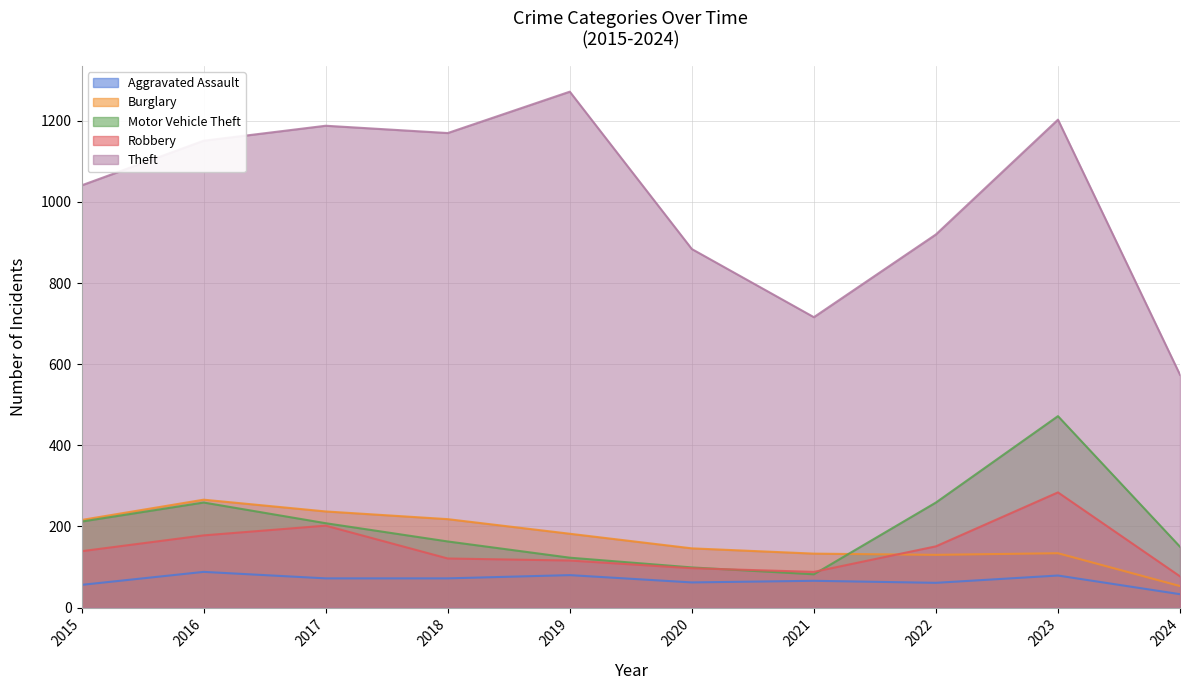

True or false: Theft and Burglary intersect in this chart.

False